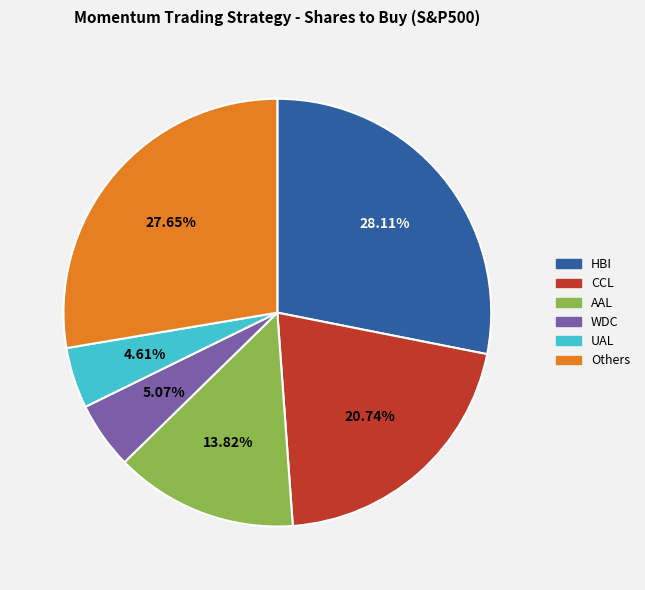

Does WDC represent more than half of the total?

No